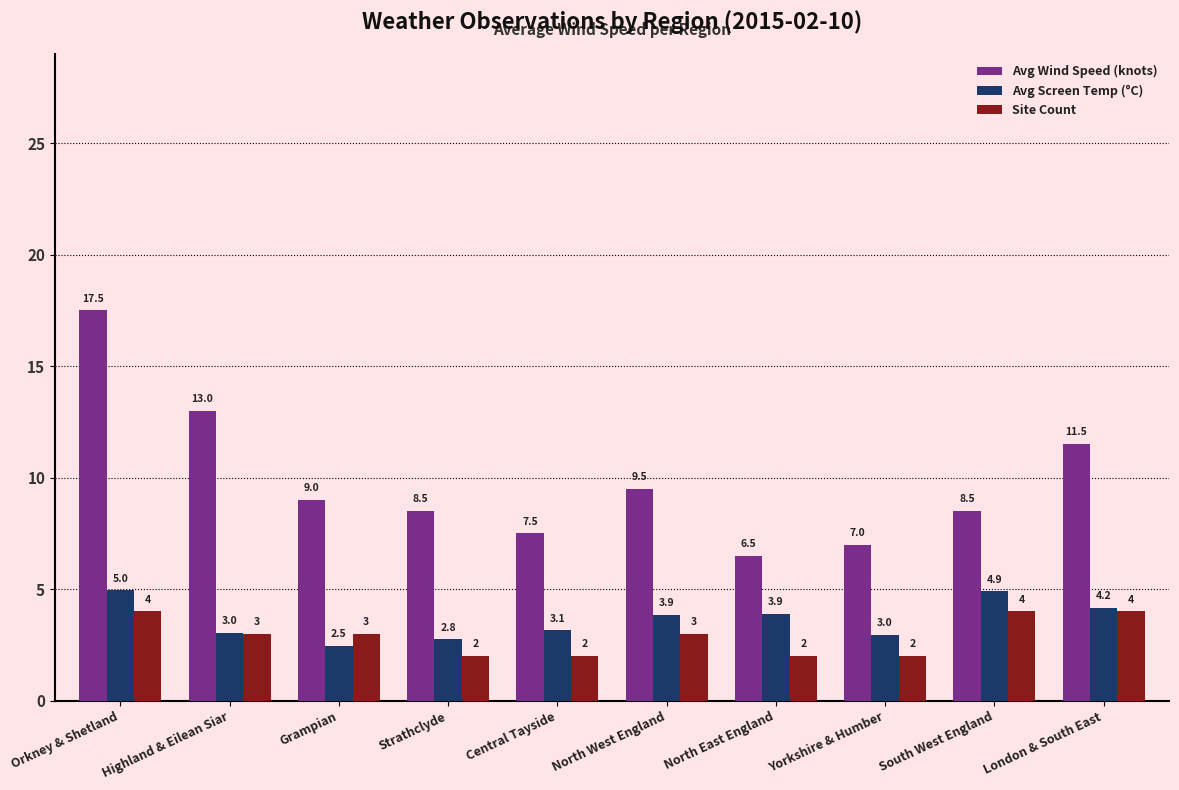

What is the approximate value of Avg Wind Speed (knots) at Orkney & Shetland?

17.5